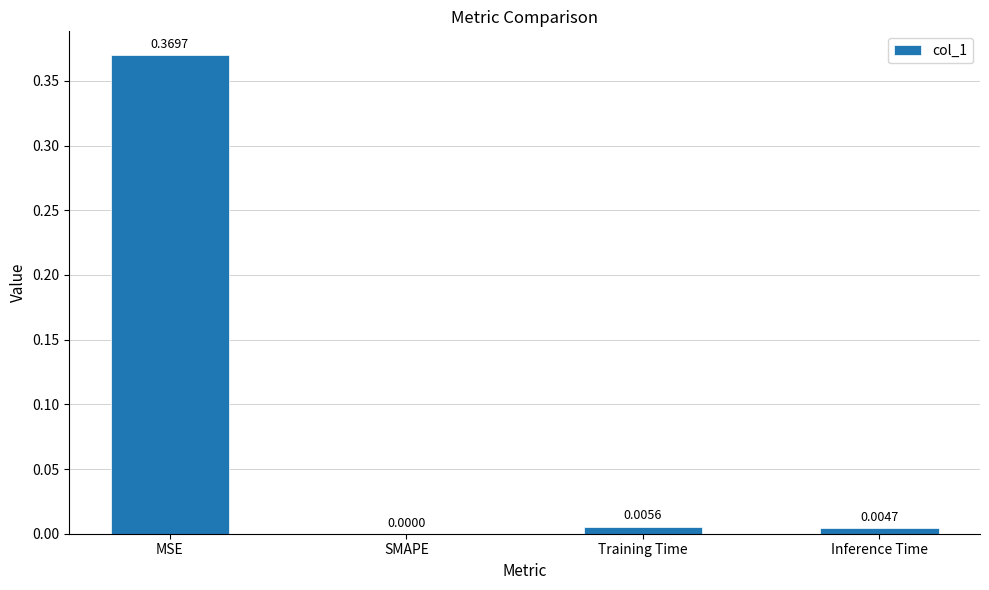

Between Training Time and Inference Time, which is larger?

Training Time